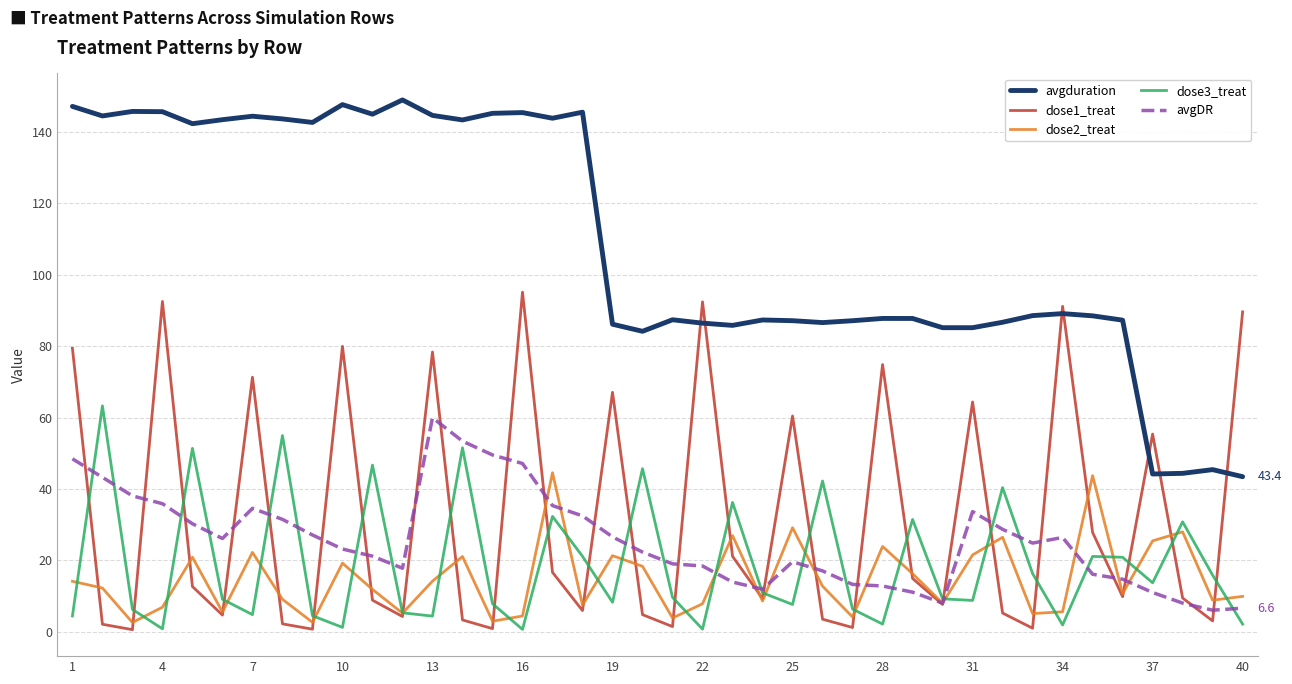

What is the greatest value displayed?

148.9